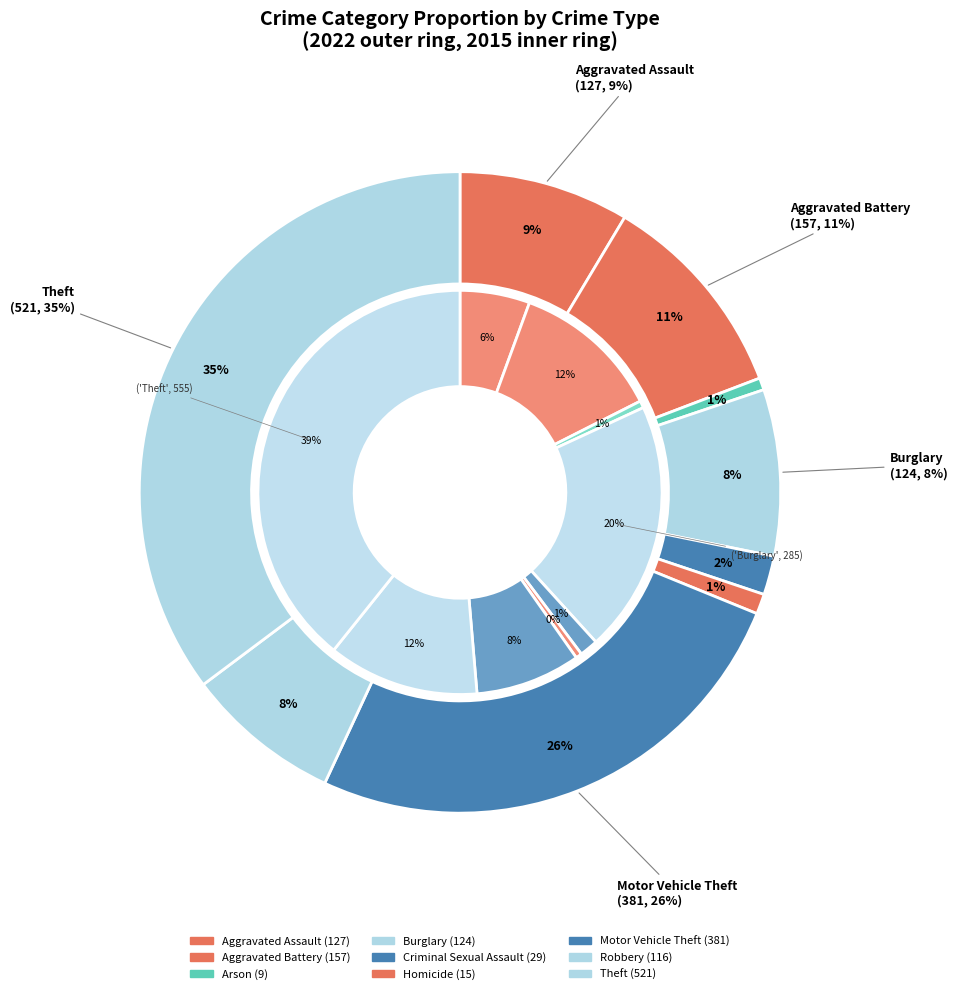

To the nearest percent, what portion does values_2015 represent?

11%